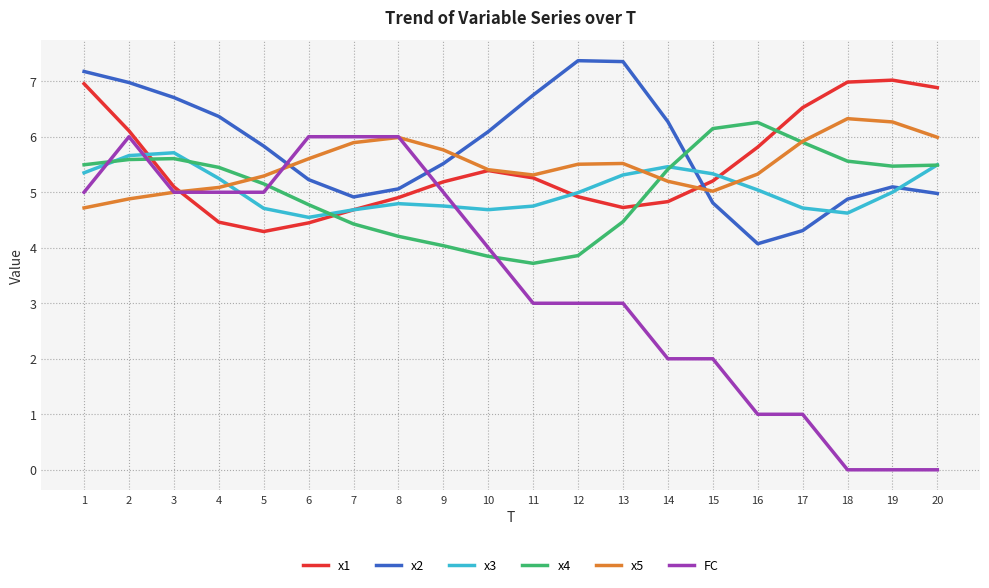

True or false: x2 has a value of 9.5 at 4.

False